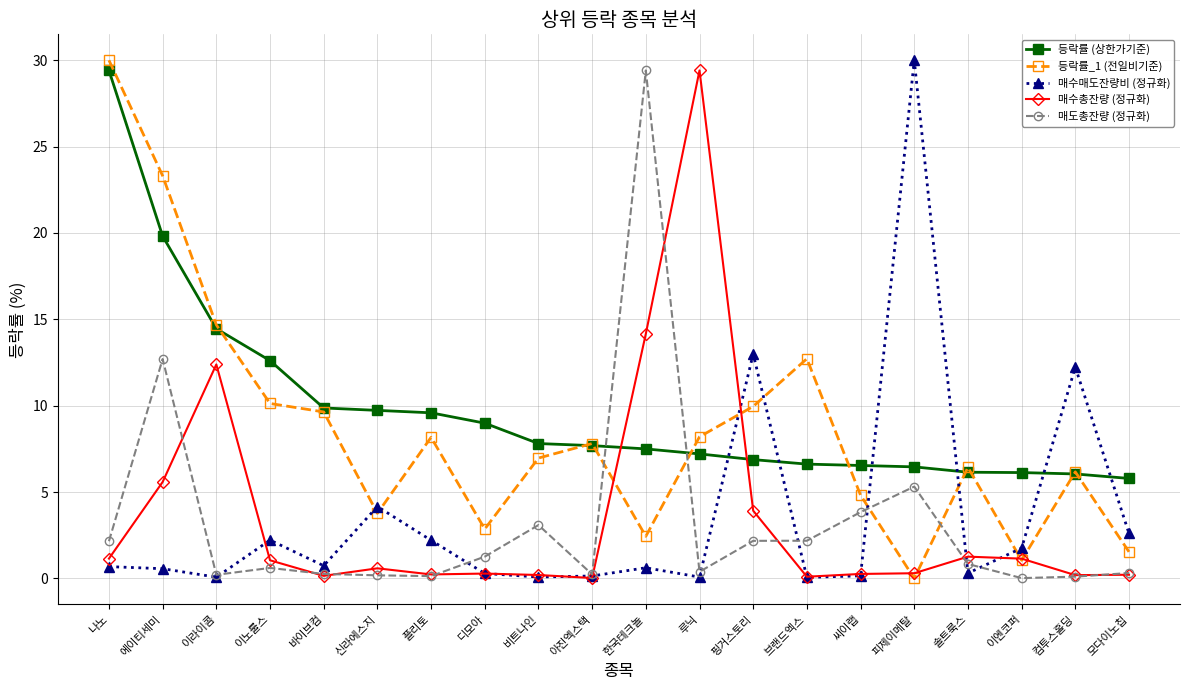

Is it true that 등락률_1 (전일비기준) equals 6.4 at 솔트룩스?

True